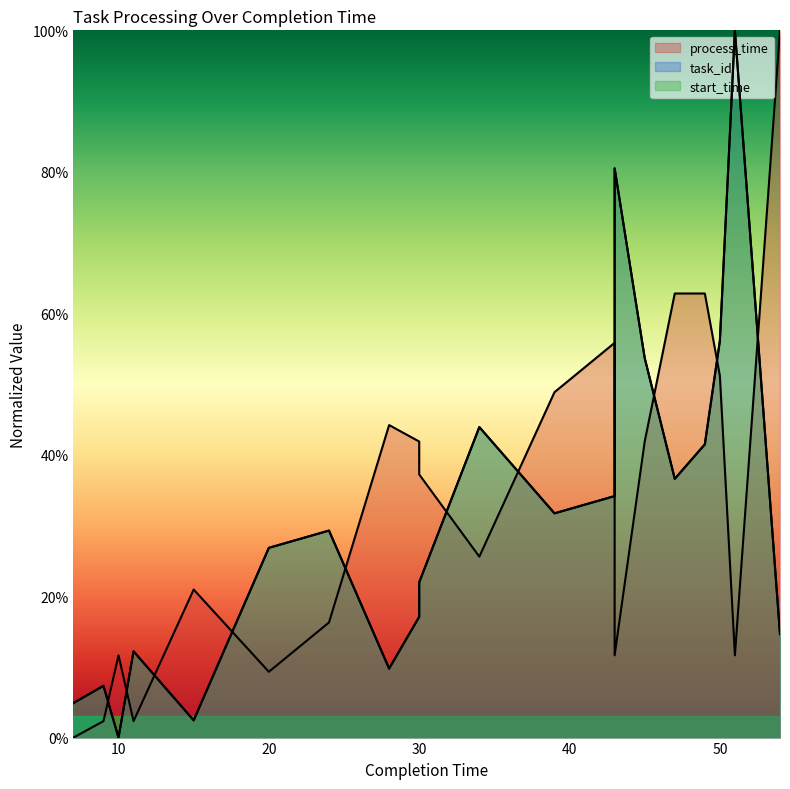

Which series has the largest range (max minus min)?

task_id